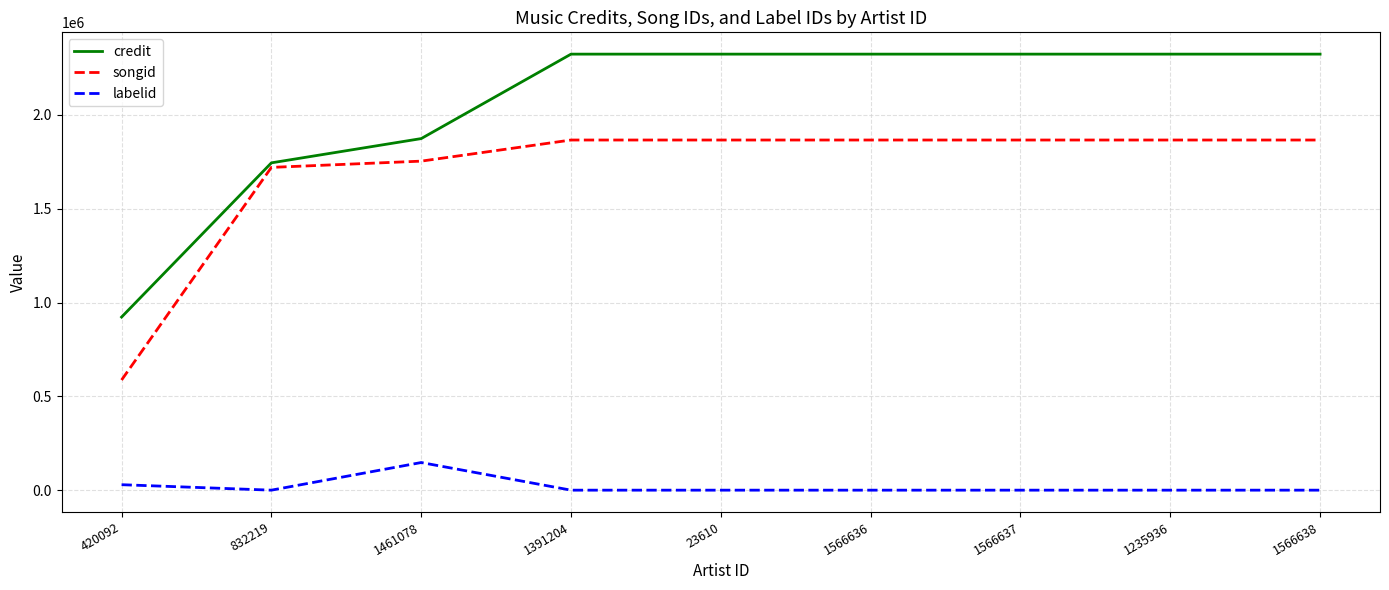

List the series in order of their peak value, lowest first.

labelid, songid, credit